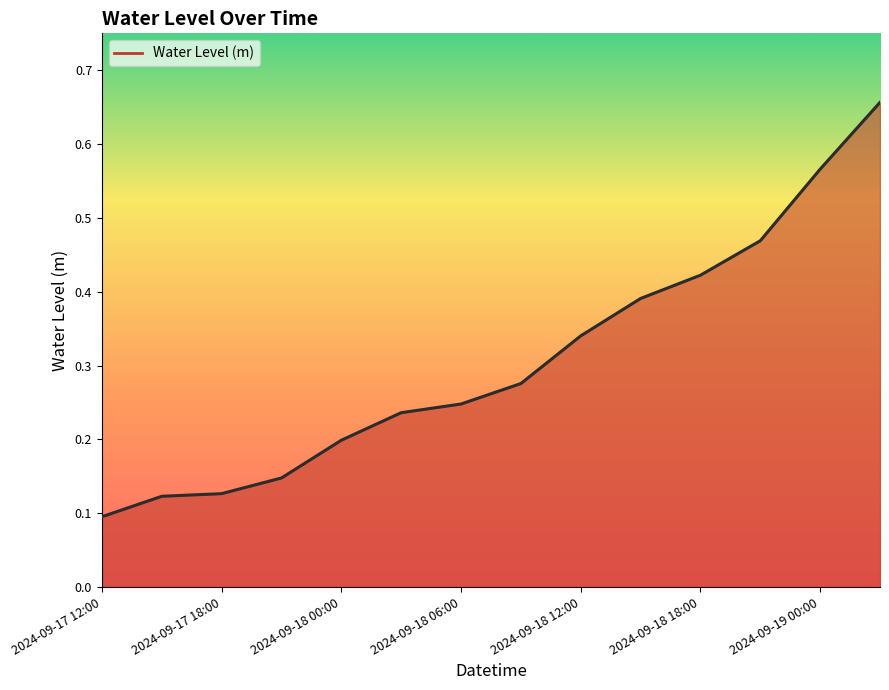

How many values are between 0 and 1?

14